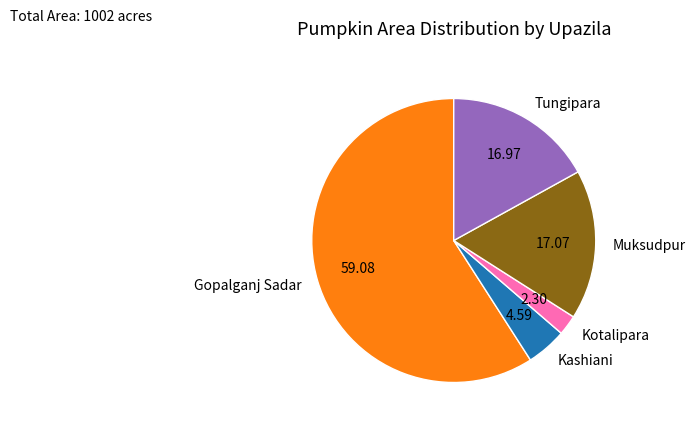

Combined, do Tungipara and Kashiani account for over 50%?

No